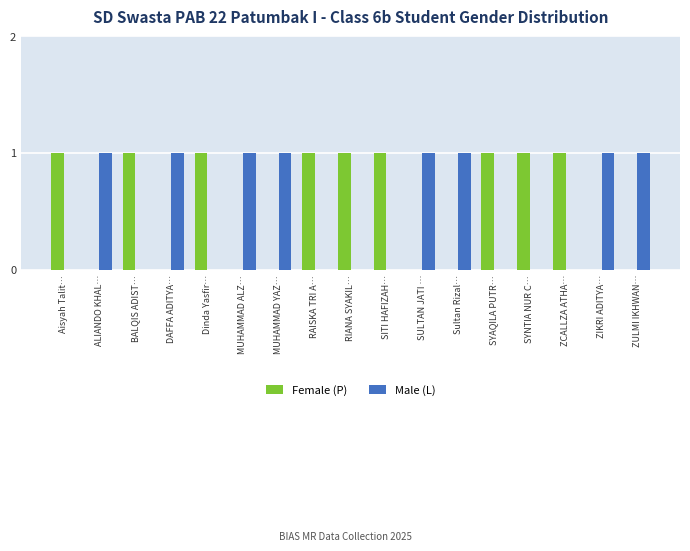

Which series has the largest total across all categories?

Female (P)